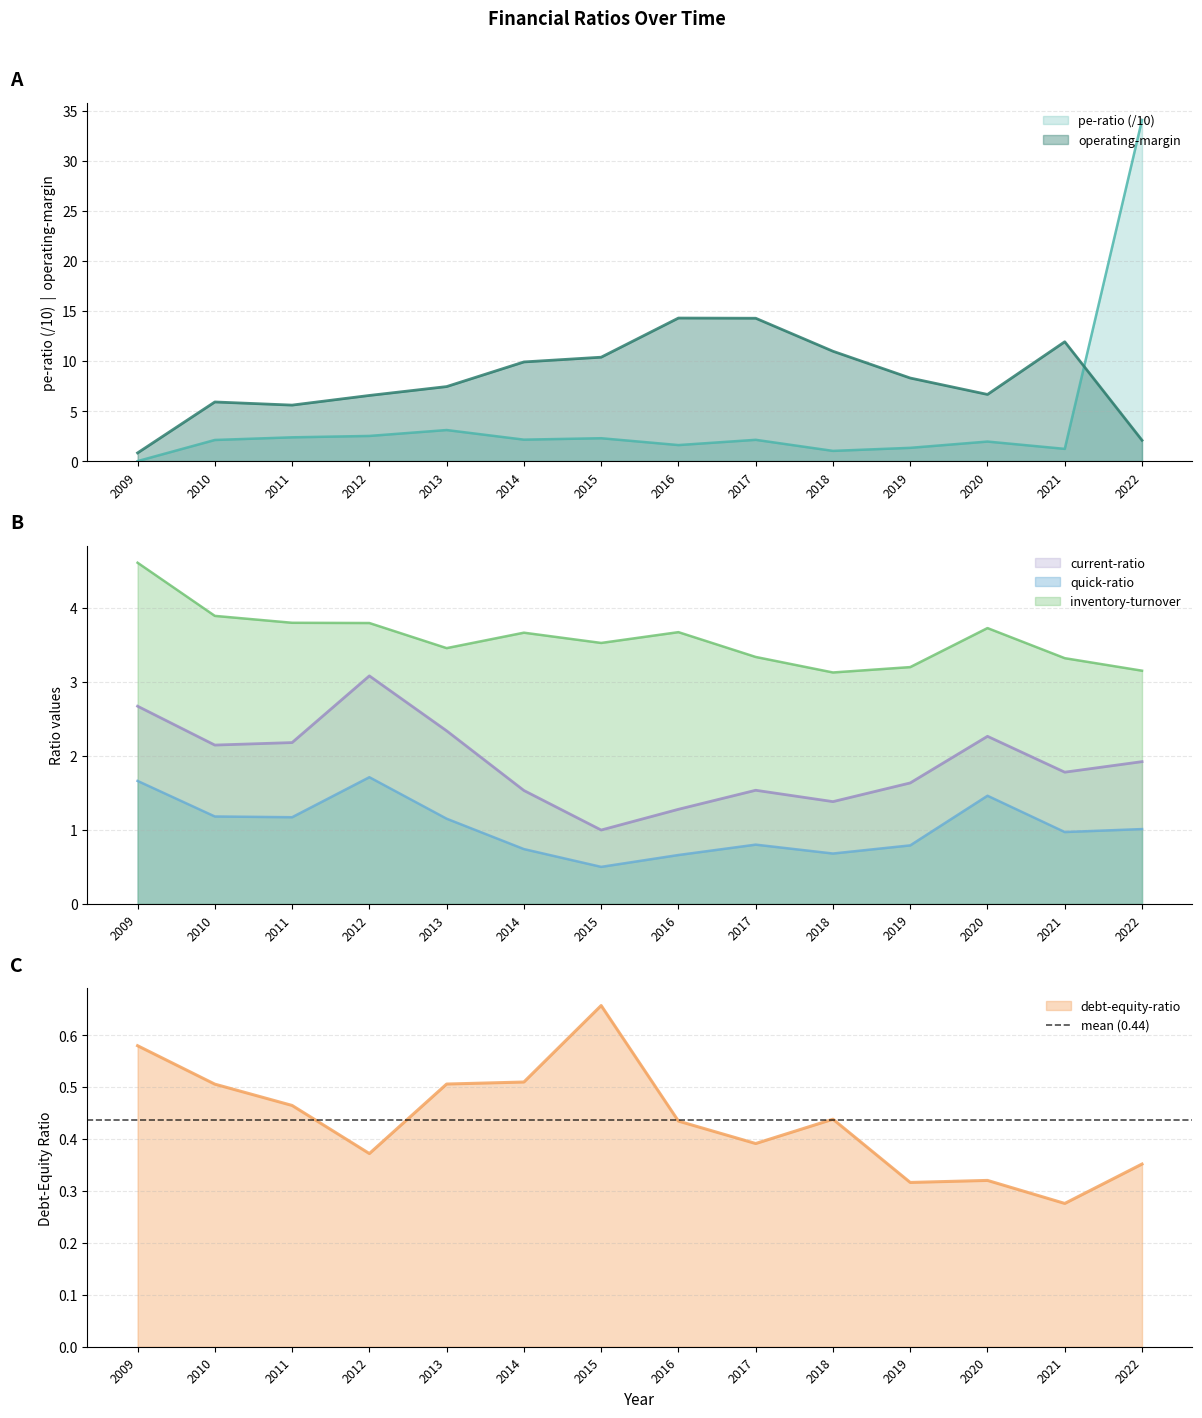

True or false: pe-ratio has more than 0 points higher than both neighbors.

True